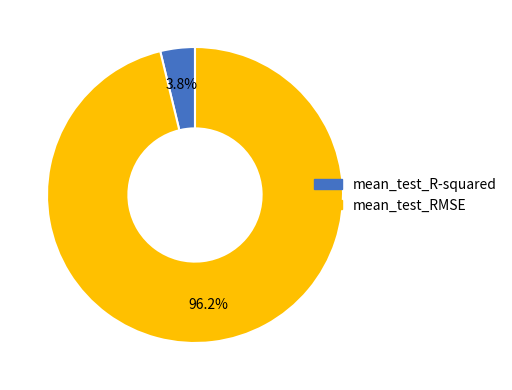

To the nearest percent, what percentage of the pie is mean_test_R-squared?

4%